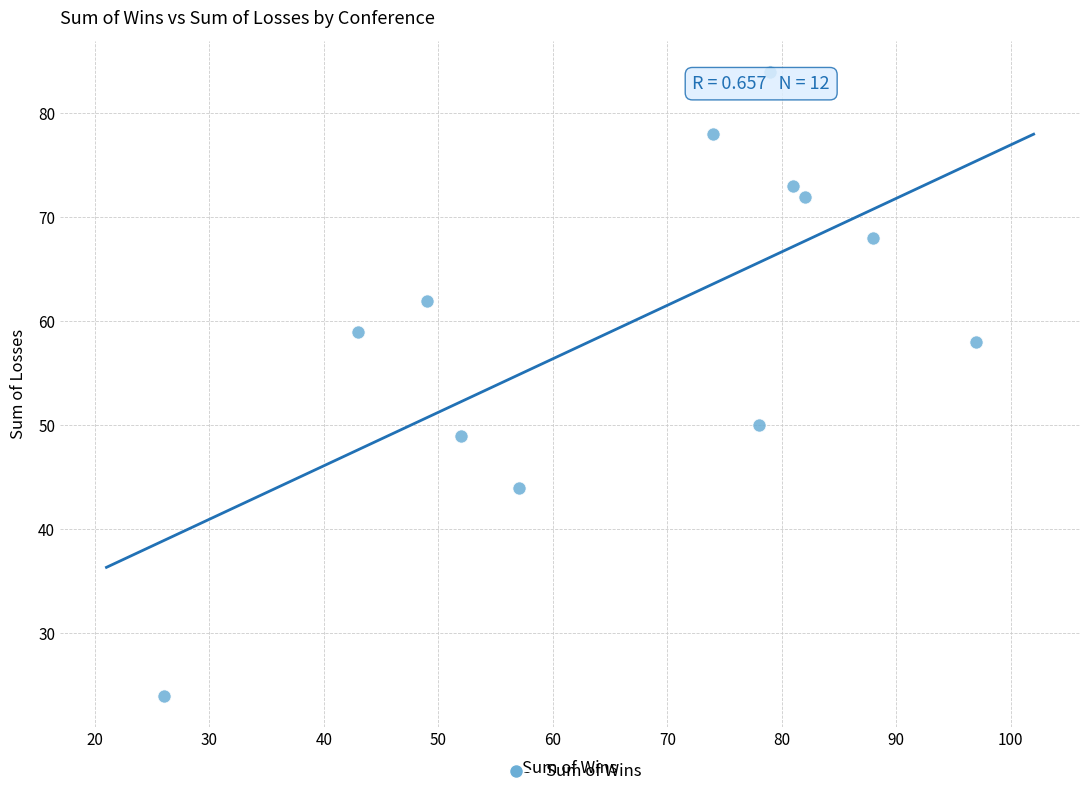

What is the range of Y values (max minus min)?

60